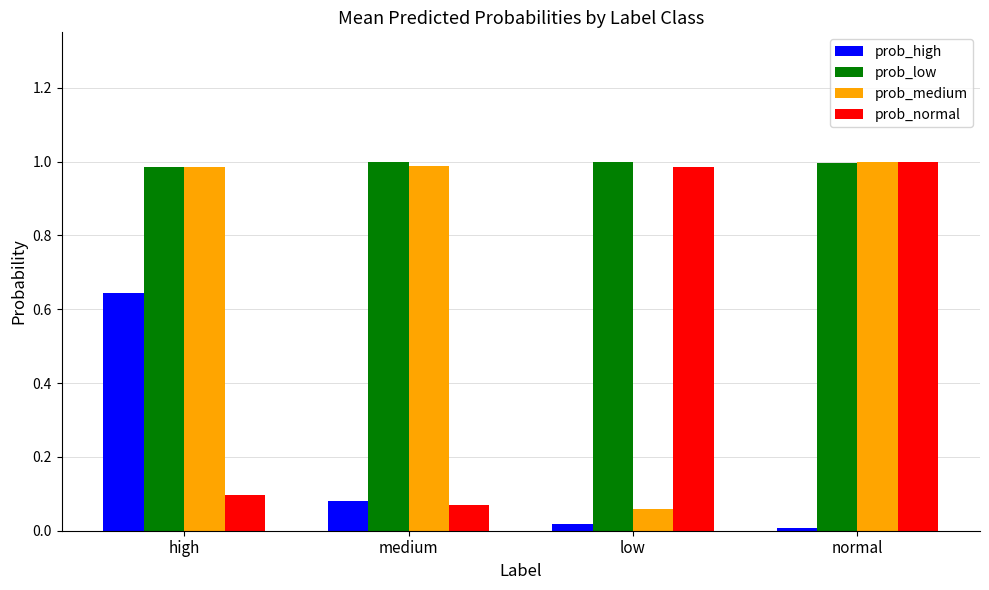

Between low and normal, which series saw the biggest shift?

prob_medium